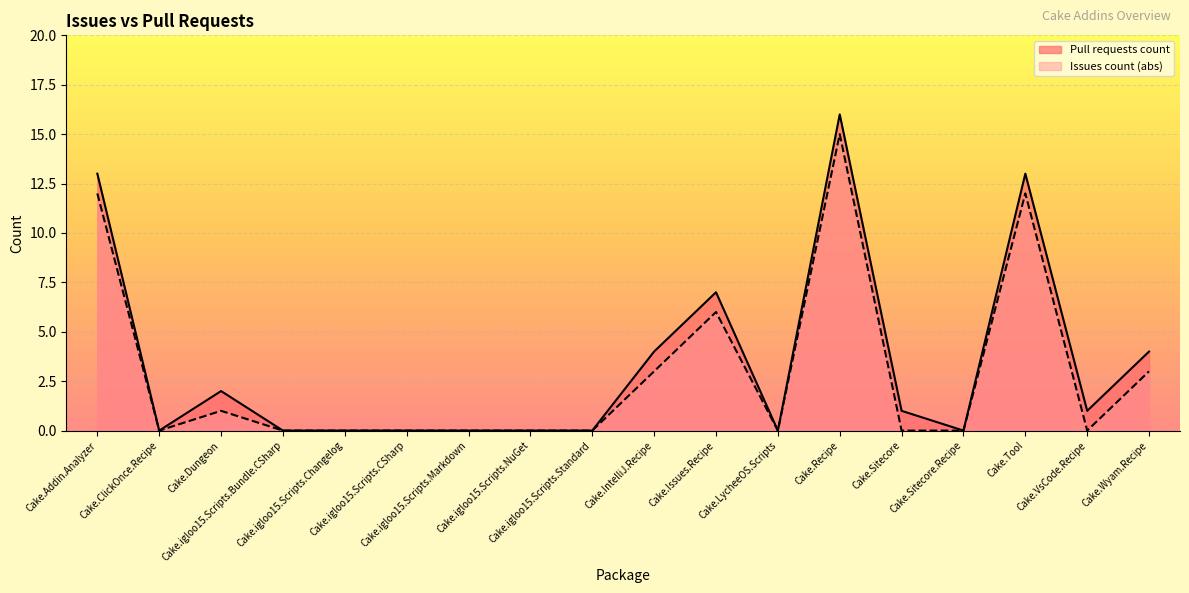

Reading right to left, list all the values displayed in this chart.

4	1	13	0	1	16	0	7	4	0	0	0	0	0	0	2	0	13